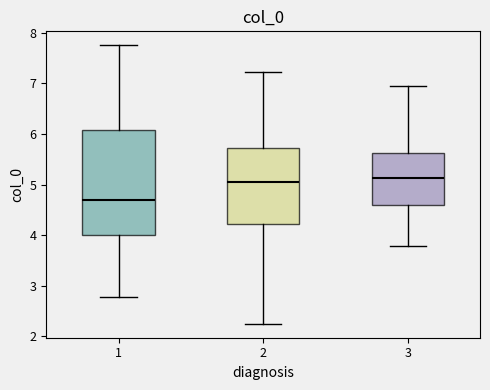

Comparing the boxes themselves (not the whiskers), which one is the tallest?

1